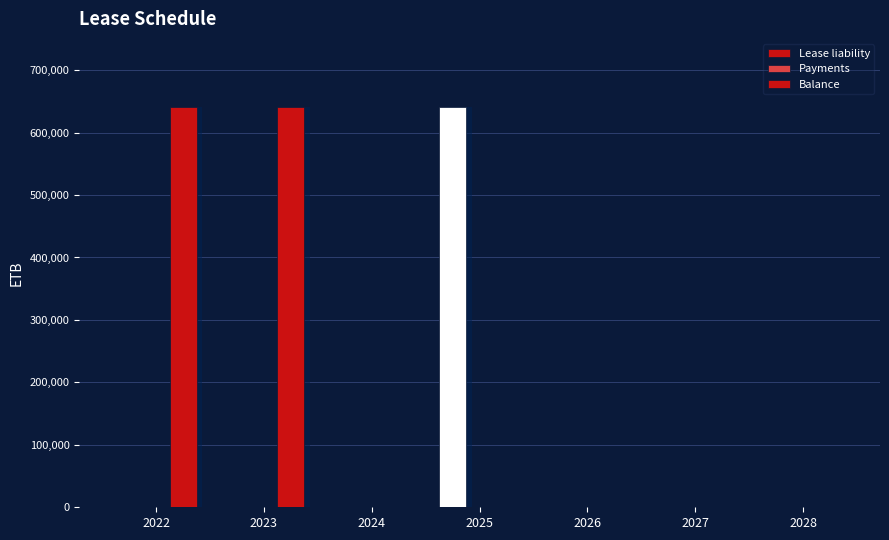

Which series has the largest range (max minus min)?

Lease liability